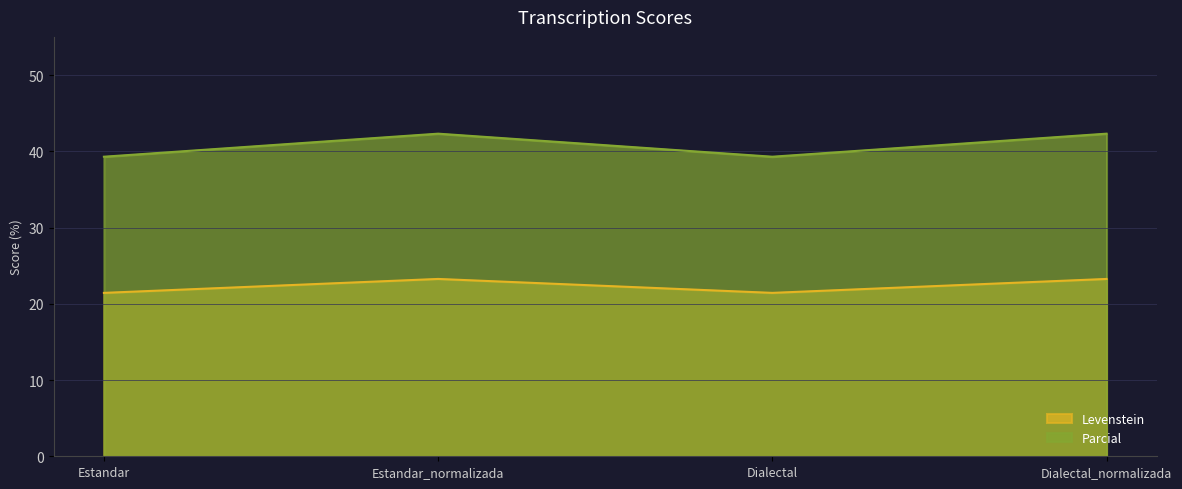

Which series has the largest total across all categories?

Parcial